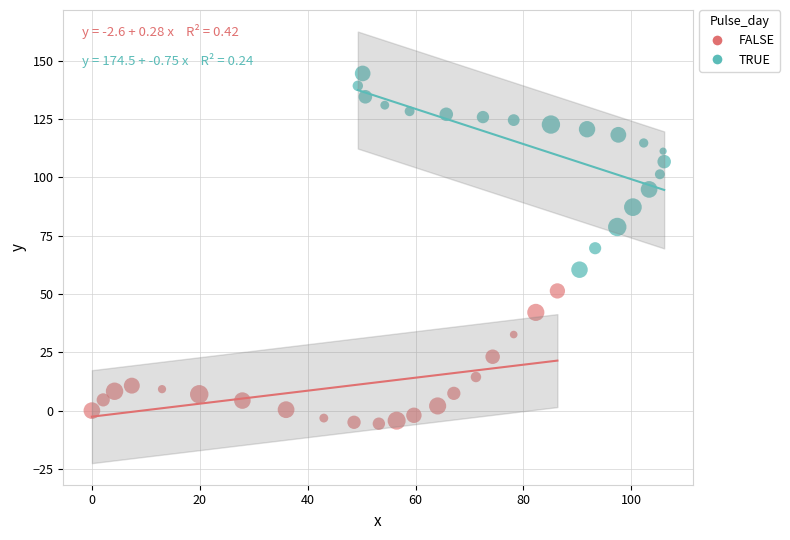

Which series contains the highest Y value?

TRUE